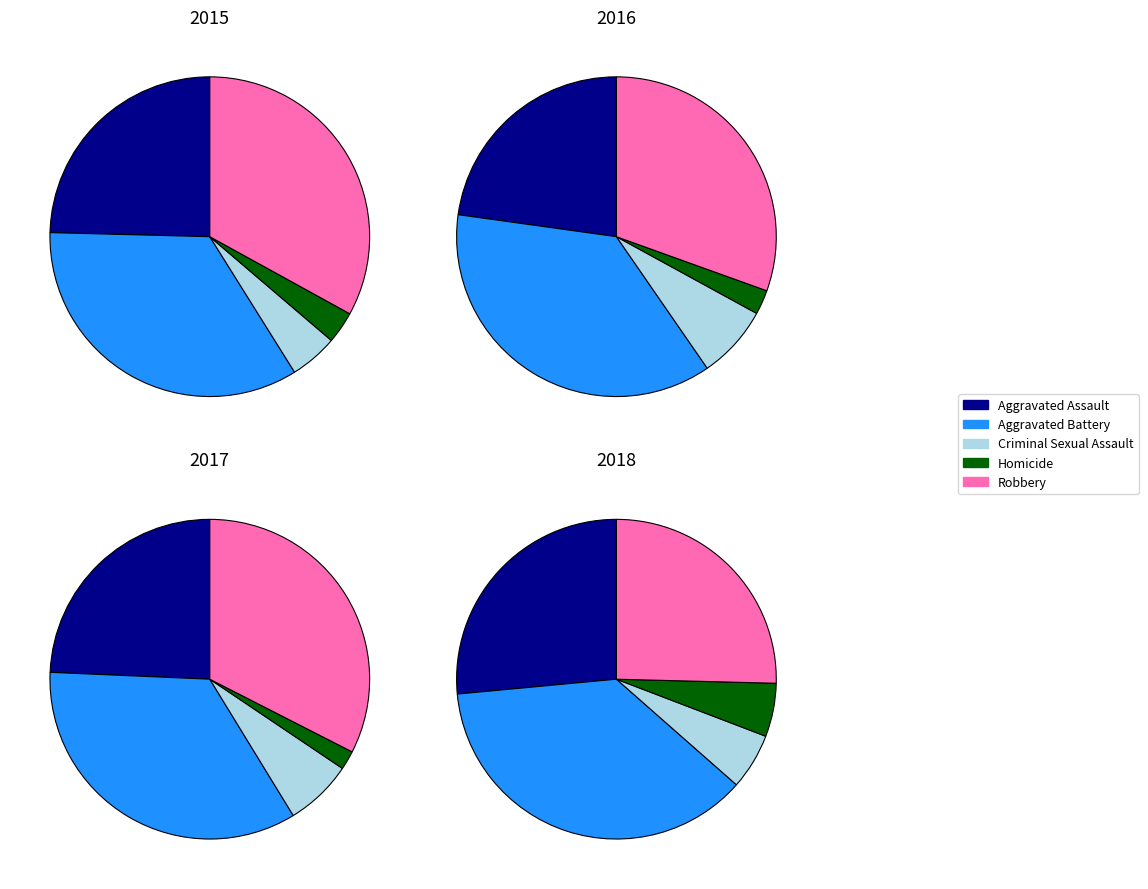

Is it true that Robbery is 33% of the pie?

True